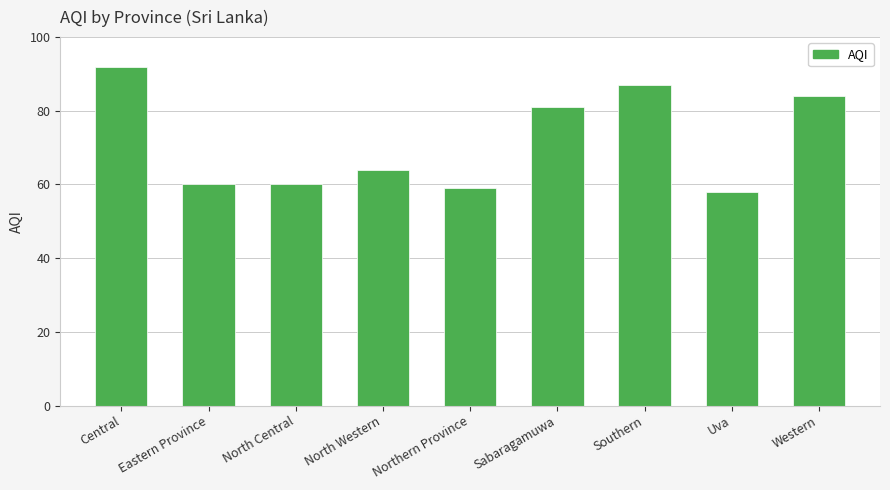

How many bars are there in total?

9